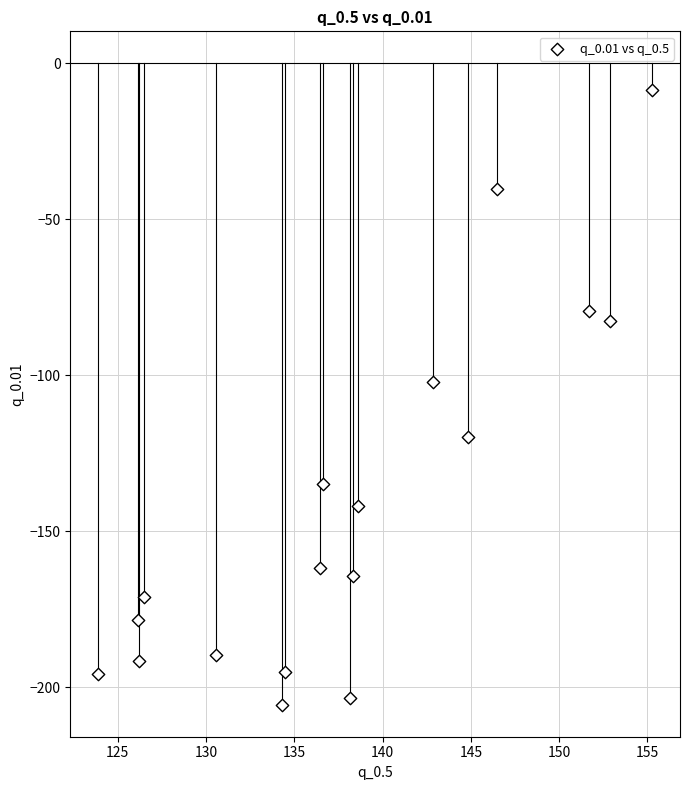

What Y value in the scatter plot is closest to -107?

-102.0